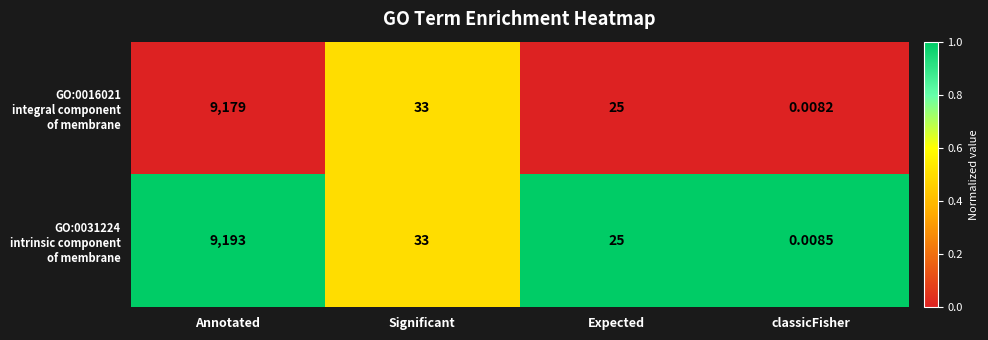

Which label corresponds to the smallest value in the chart?

classicFisher